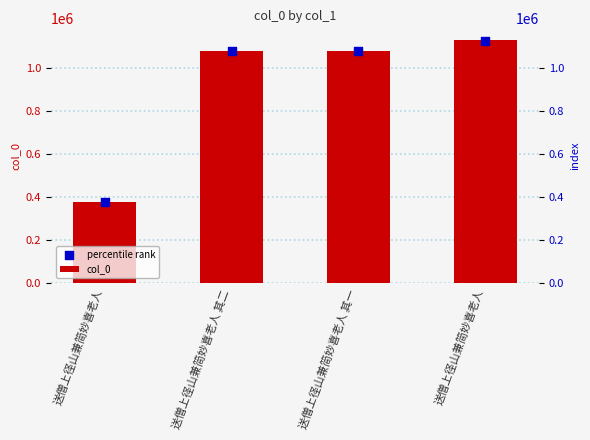

Which series reaches the maximum Y coordinate?

col_0